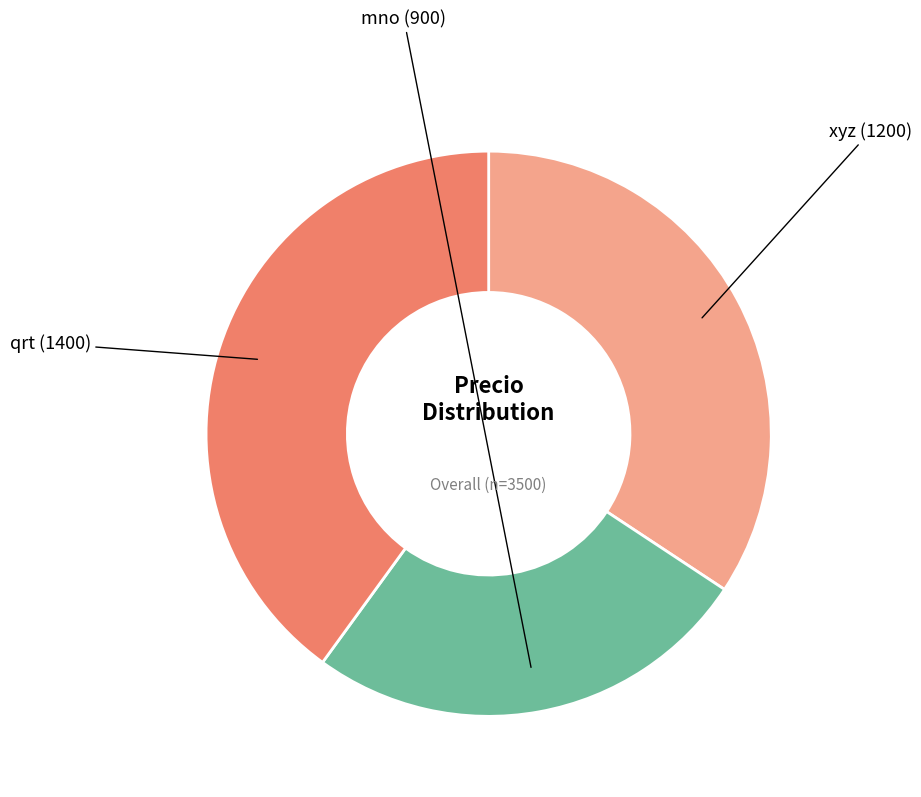

To the nearest percent, what is the difference between the largest and smallest slice percentages?

14%